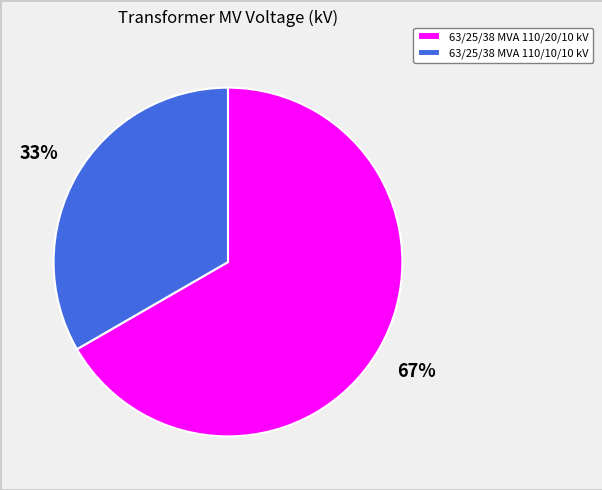

Which category accounts for the majority?

63/25/38 MVA 110/20/10 kV